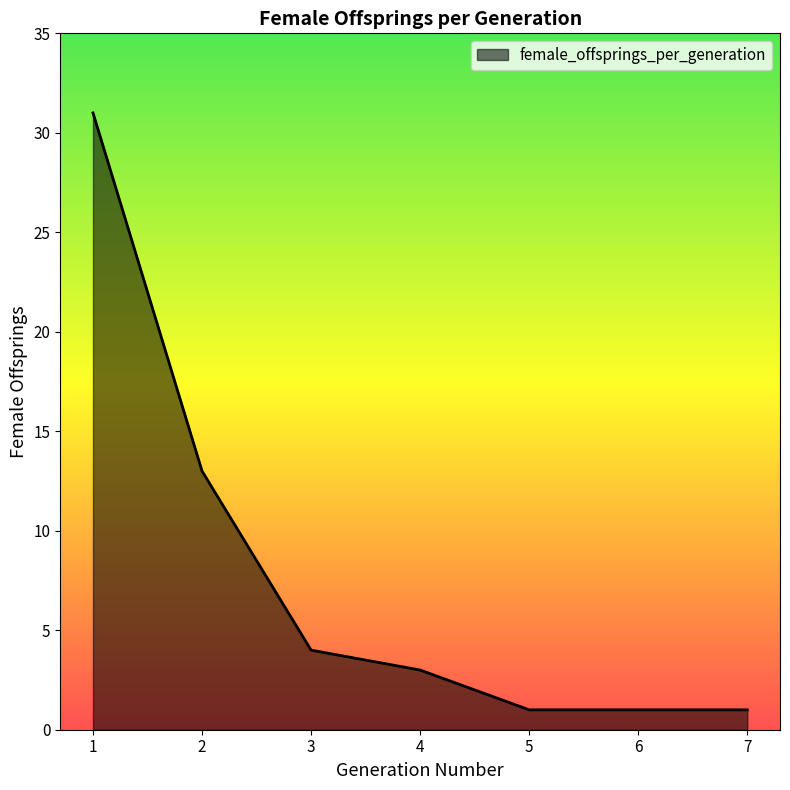

At which category does the chart reach its peak across all series?

1